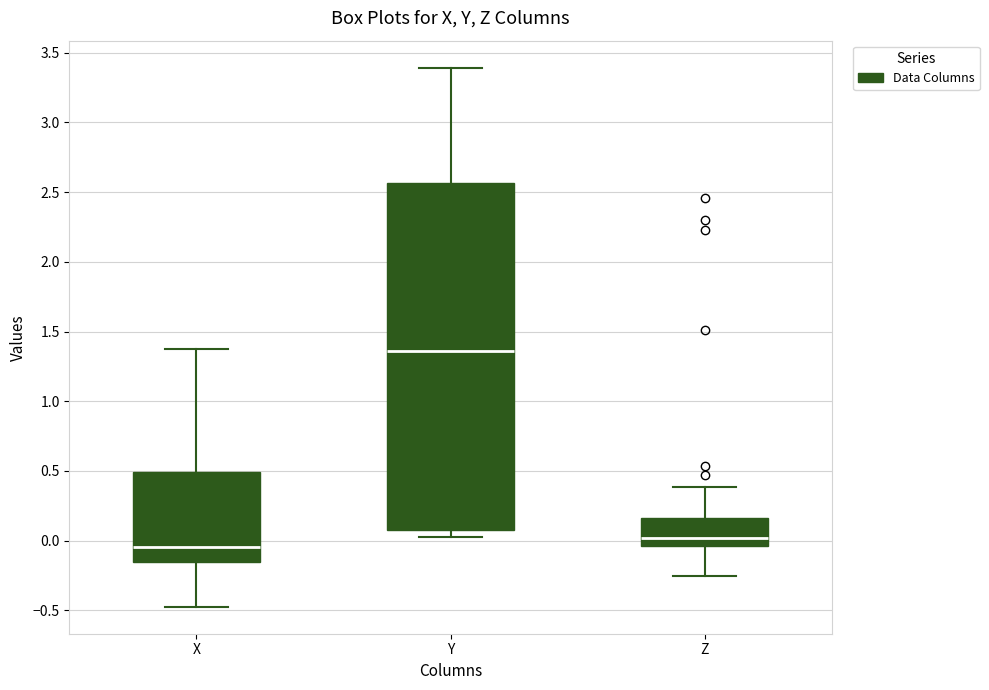

Reading left to right, transcribe this box plot: for each box, give where its median line is, the range the box spans, and where its two whiskers end, as read against the y-axis. The values are not printed on the chart, so give them approximately, as read against the axis.

X: median -0.05, box -0.15 to 0.50, whiskers -0.45 to 1.35
Y: median 1.35, box 0.10 to 2.55, whiskers 0.05 to 3.40
Z: median 0.00, box -0.05 to 0.15, whiskers -0.25 to 0.40